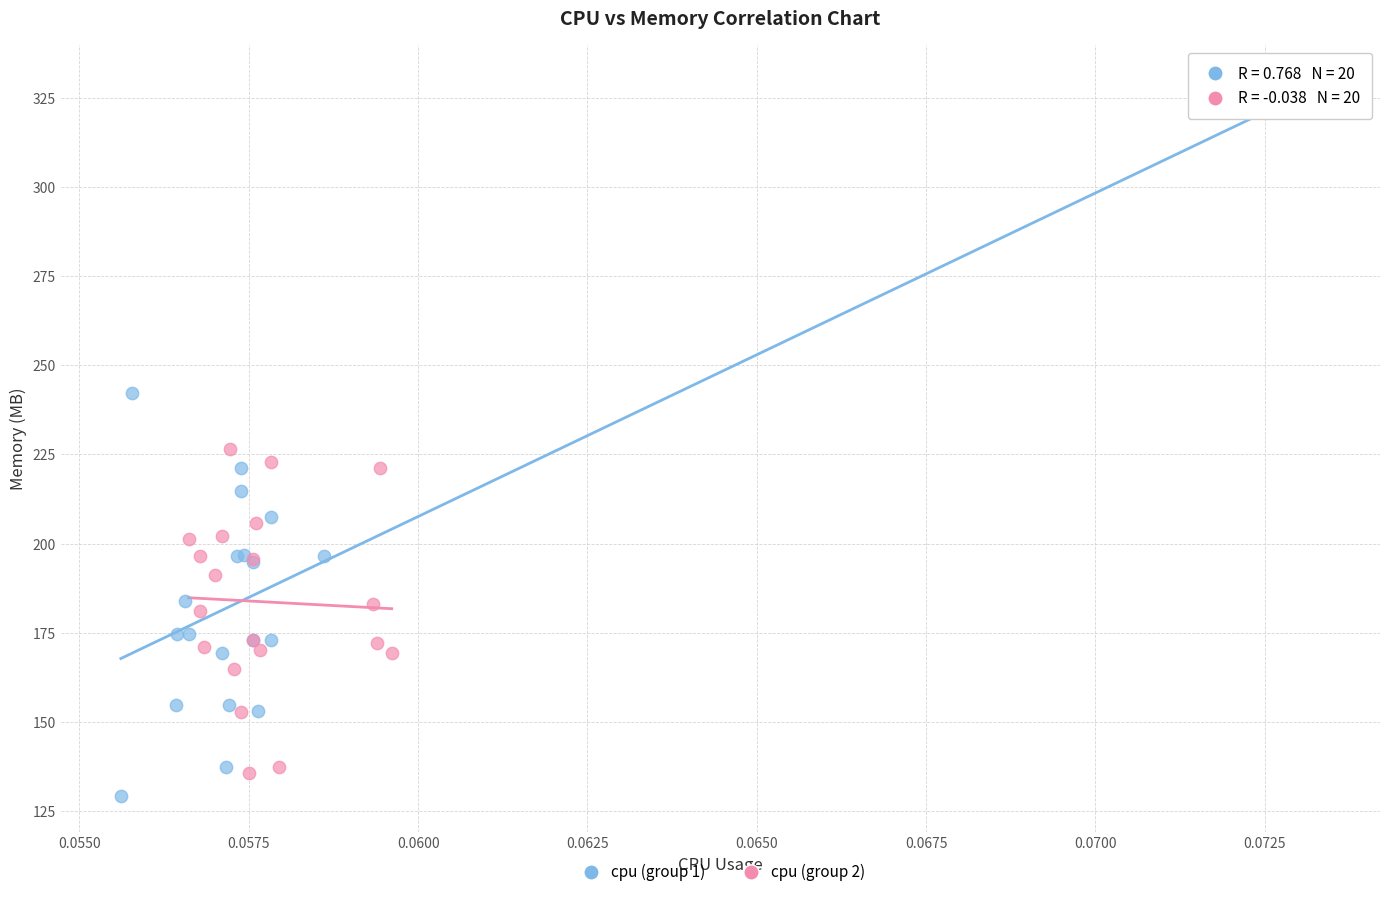

Which series has the widest spread of Y values?

cpu (group 1)